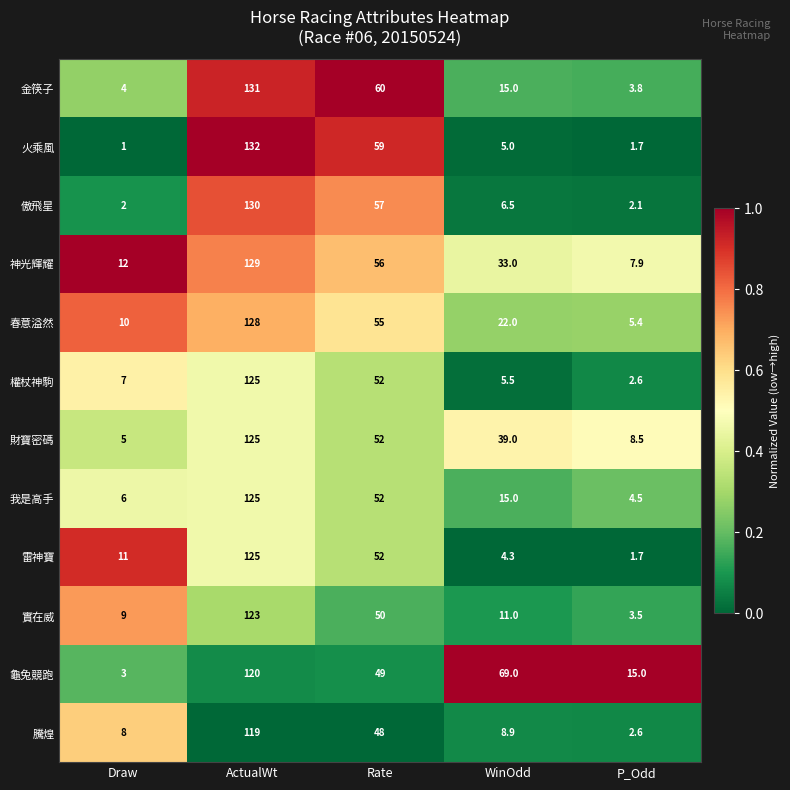

What is the total value across all series at WinOdd?

234.2